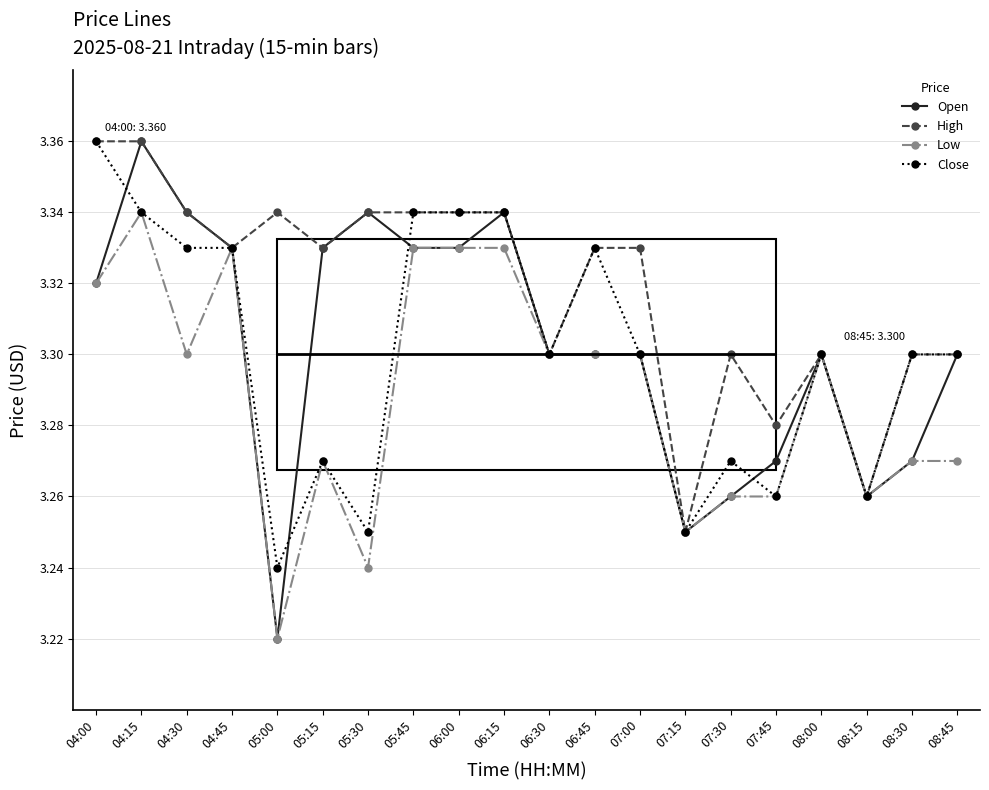

What is the average value of the Low series?

3.3